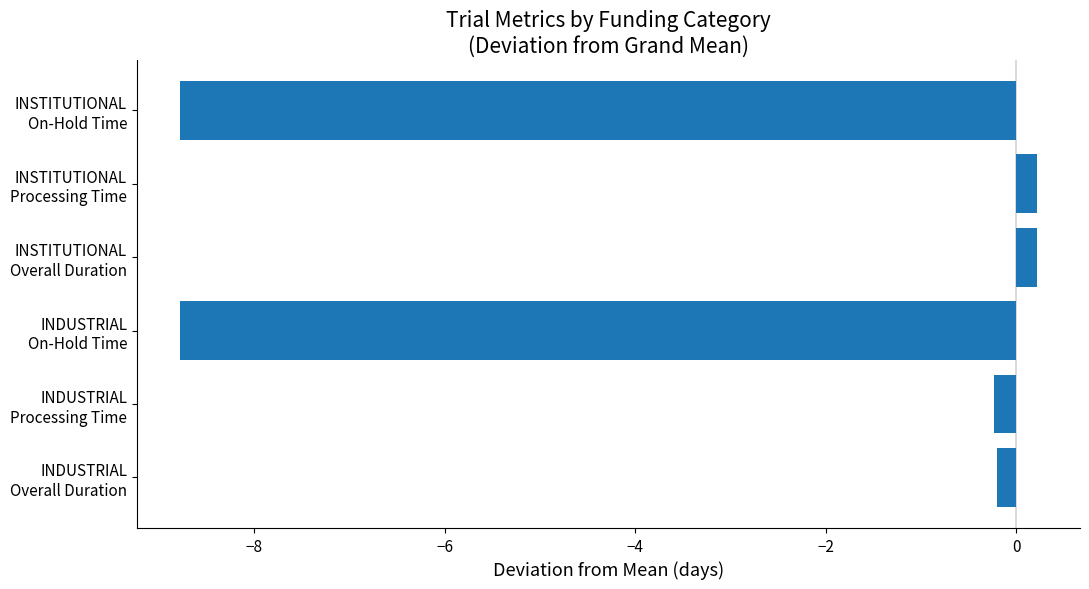

What is the difference between the maximum and minimum values?

9.0